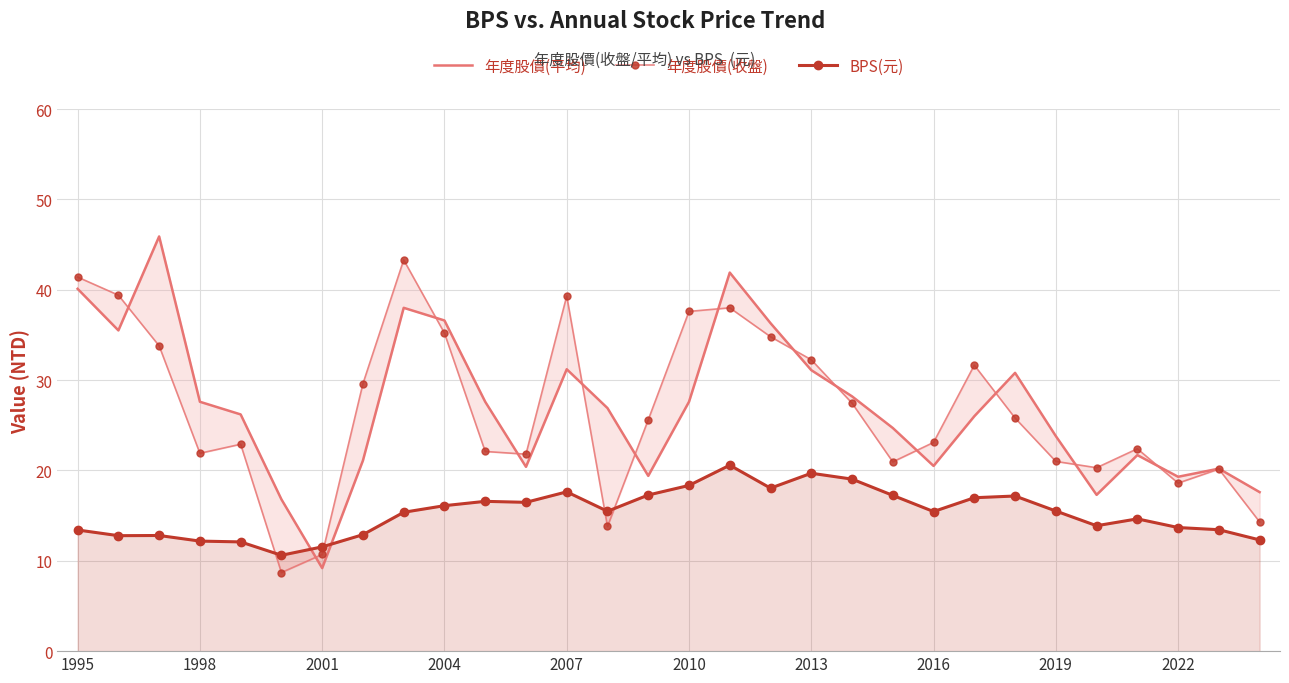

What value does the BPS(元) series have at 2013?

19.7